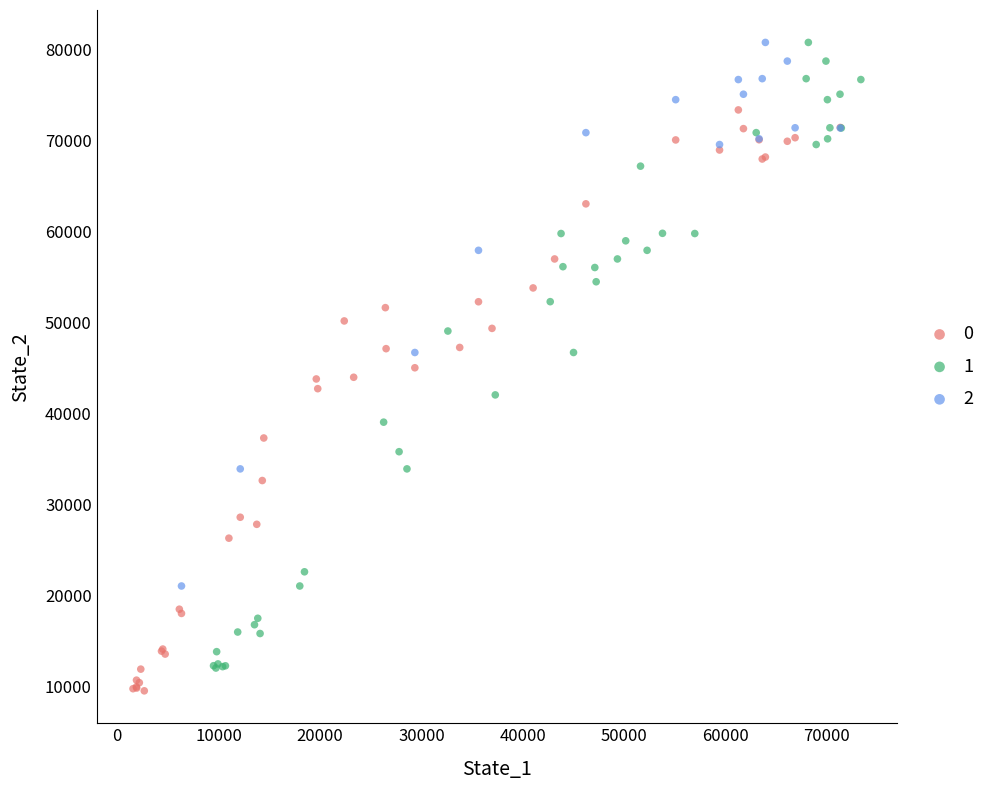

Which series contains the lowest Y value?

0